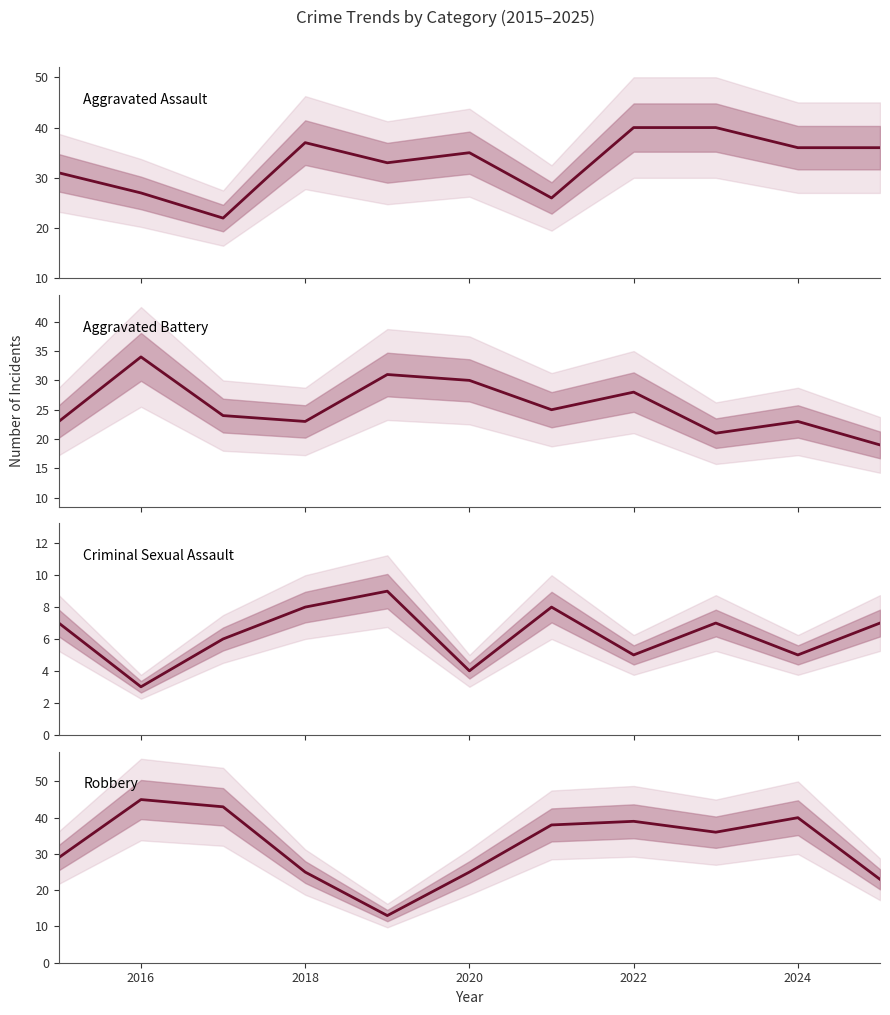

Which series has the largest total across all categories?

Aggravated Assault